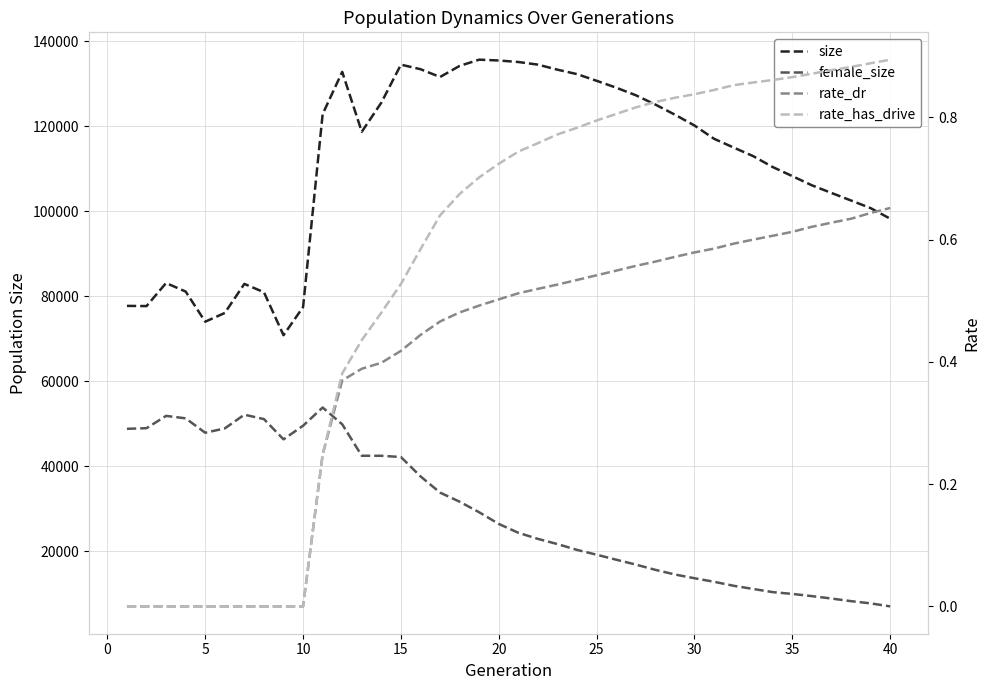

How many categories are shown in the chart?

40